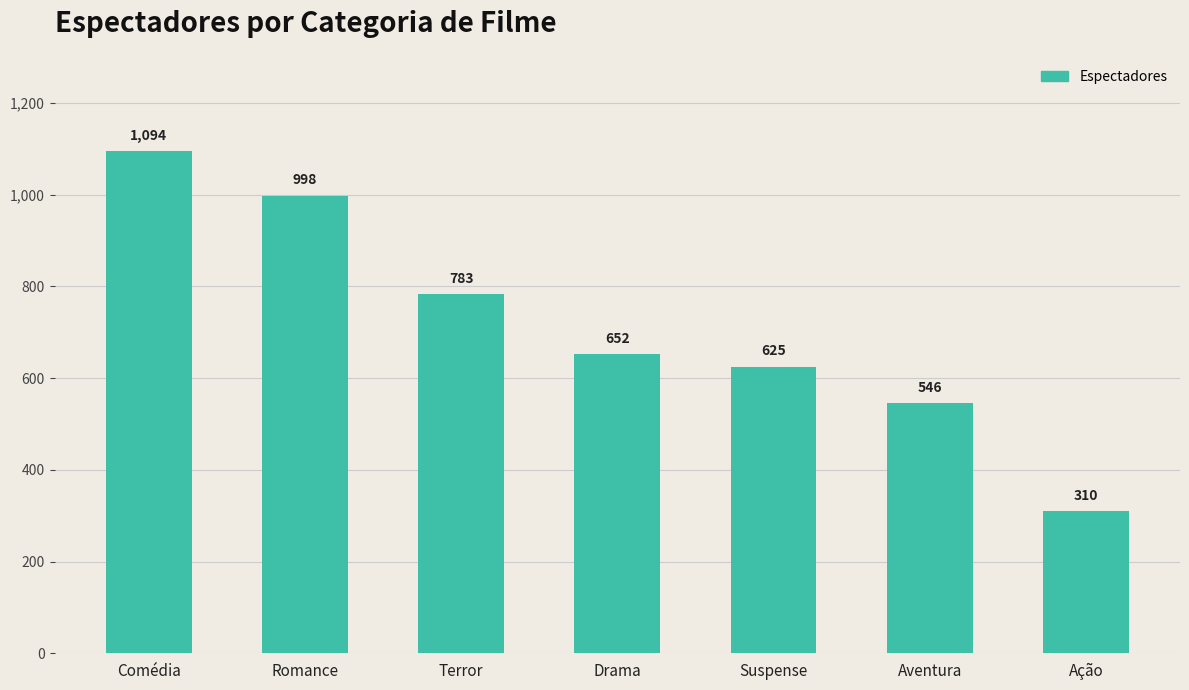

What is the label of the 4th bar from the right?

Drama